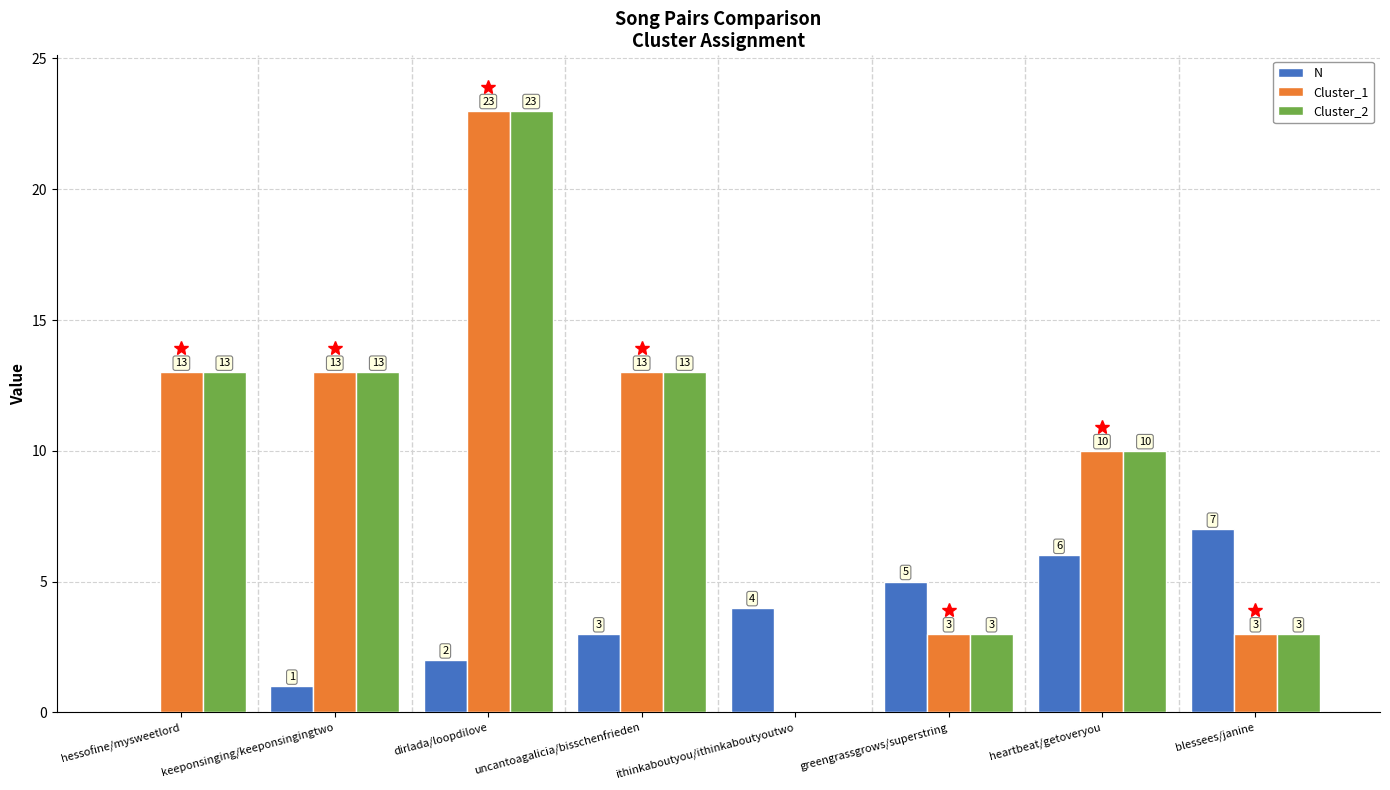

Reading left to right, transcribe all the data shown in this chart.

N: 0	1	2	3	4	5	6	7
Cluster_1: 13	13	23	13	0	3	10	3
Cluster_2: 13	13	23	13	0	3	10	3